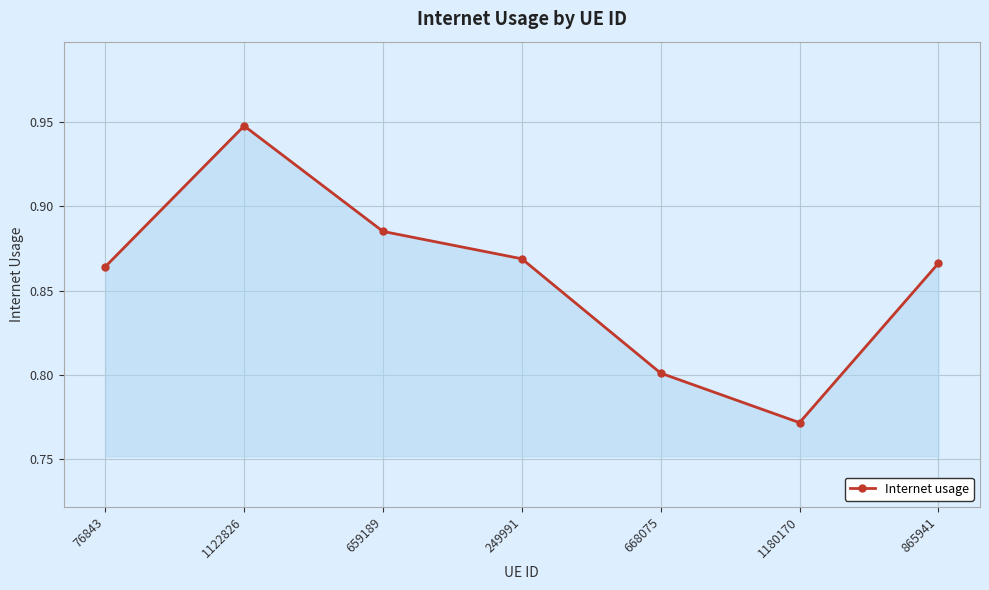

How many values are between 0 and 1?

7